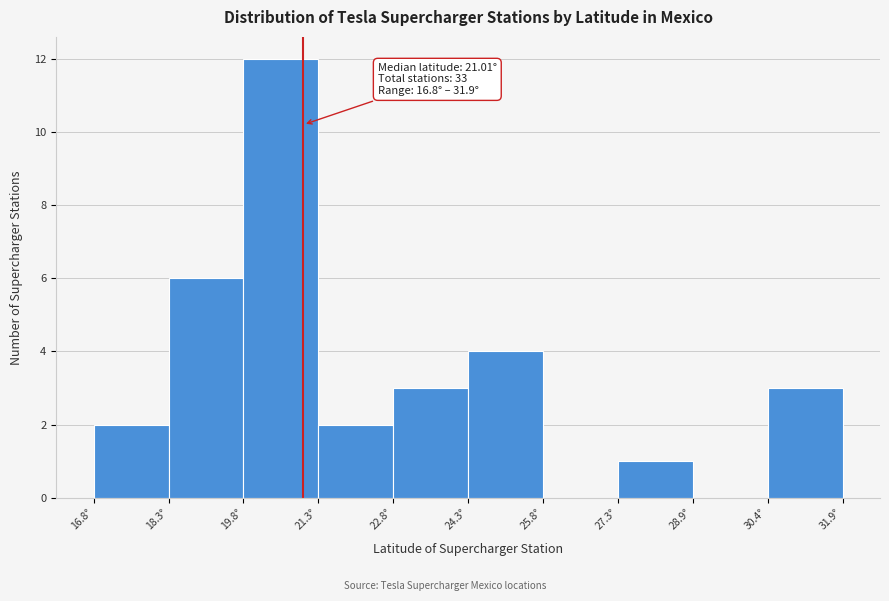

Which range on the x-axis has the tallest bar?

19.8 to 21.4